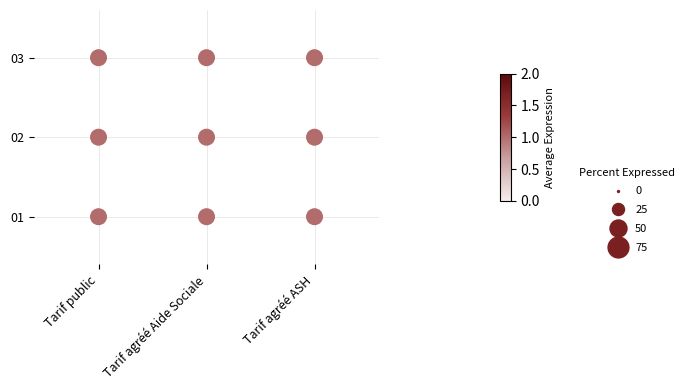

How many series are shown in this chart?

3